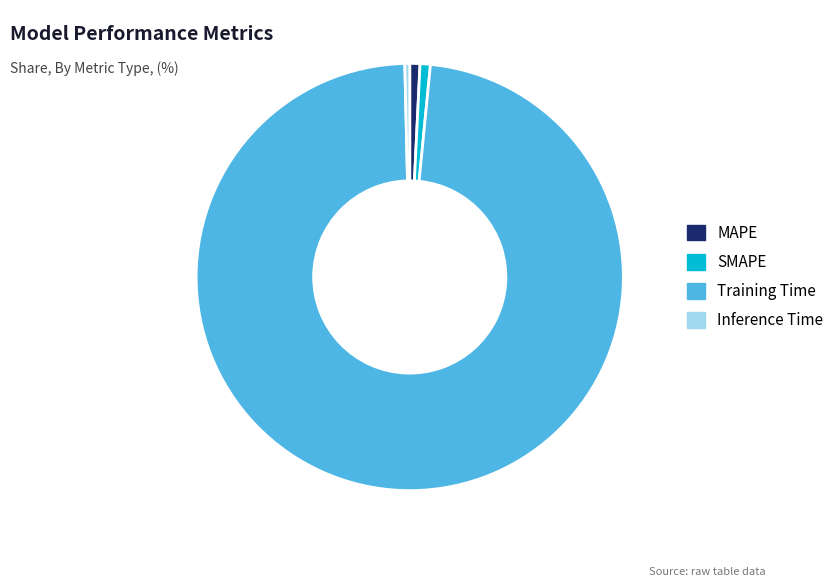

Is the sum of Training Time and Inference Time greater than half?

Yes